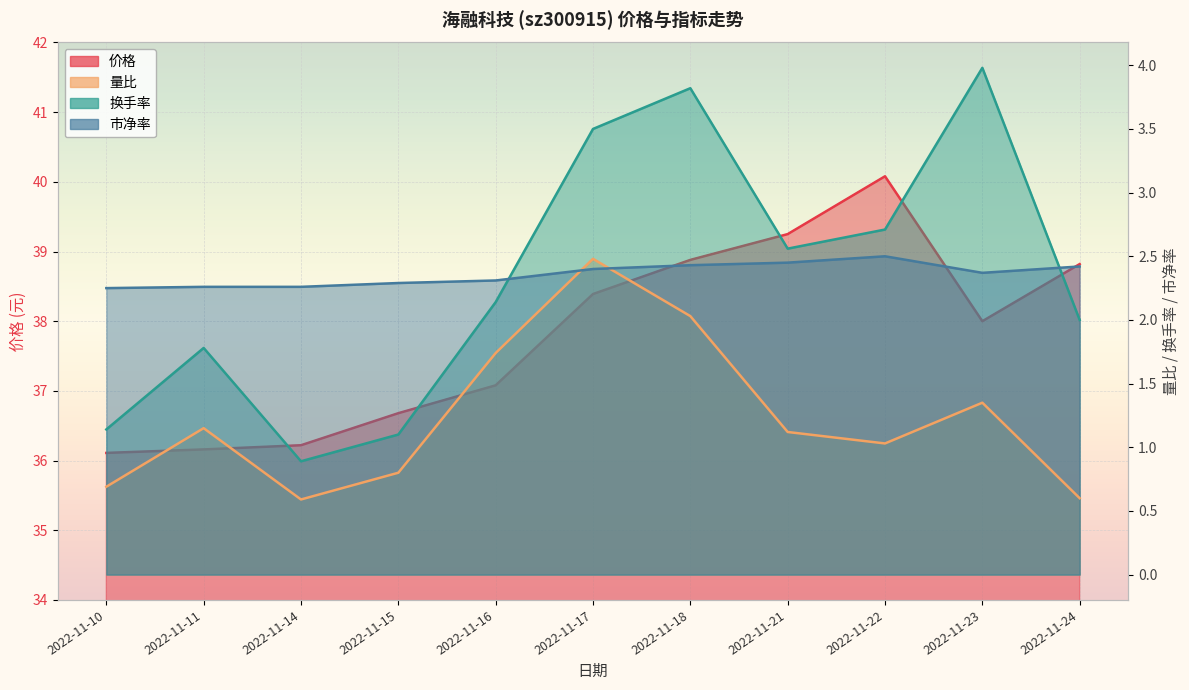

True or false: 市净率_line and 价格_line intersect in this chart.

False